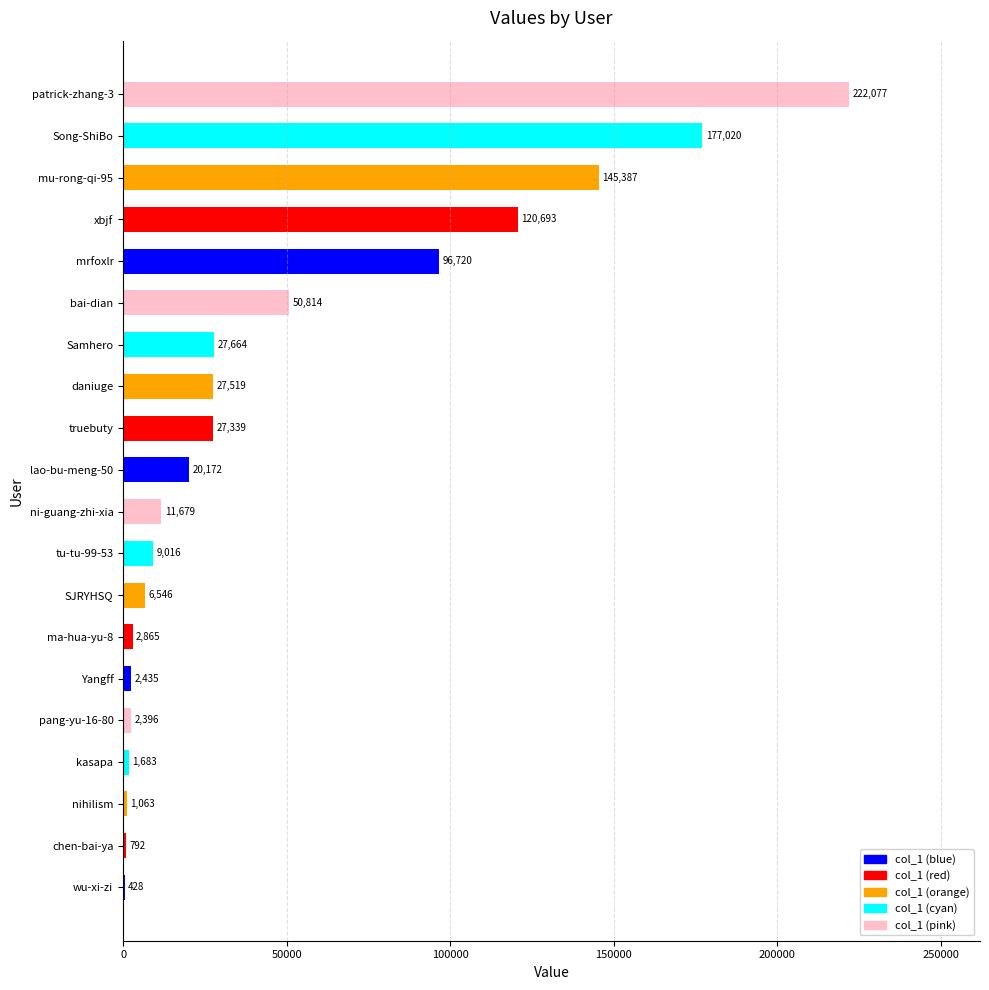

How many distinct data groups are displayed?

1